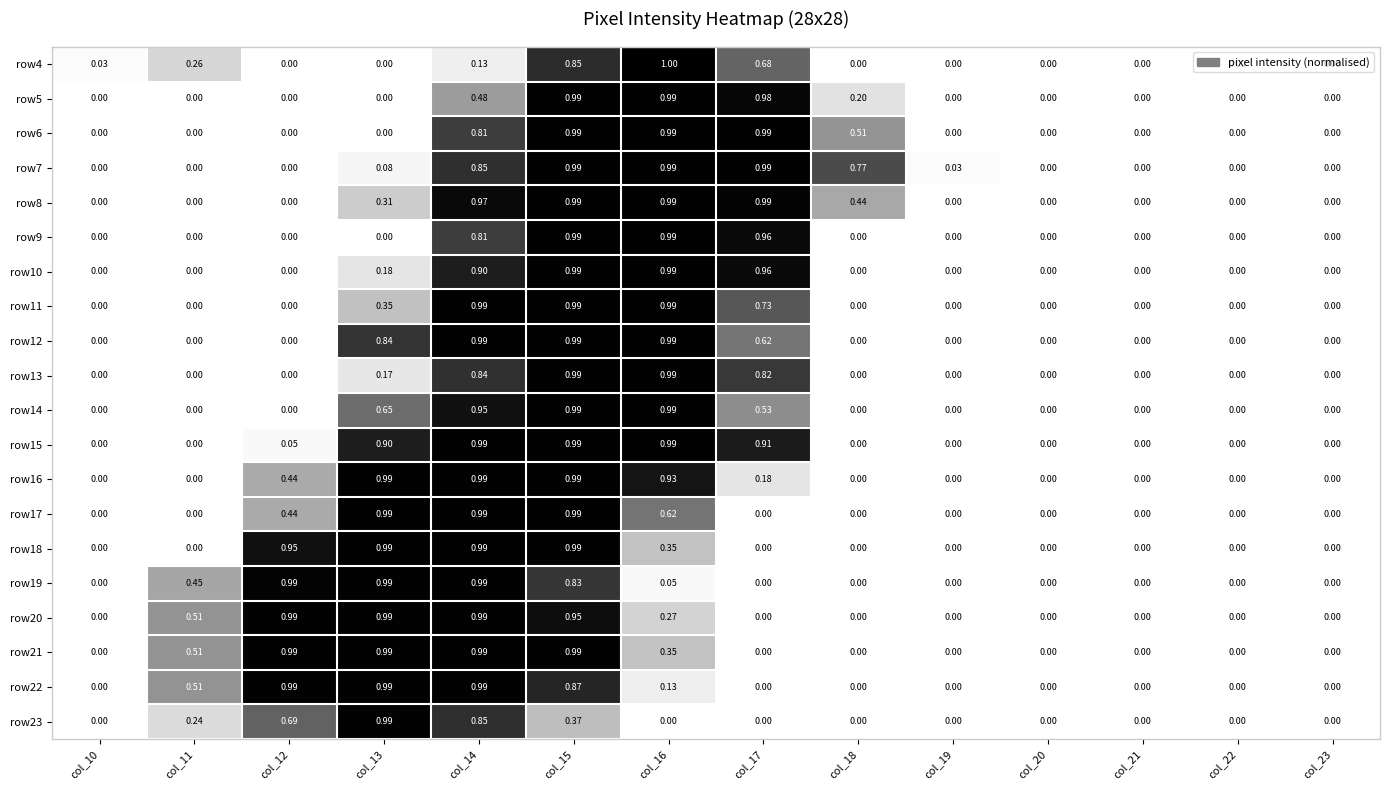

Is the value of row15 at col_21 greater than the value of row11 at col_16?

No